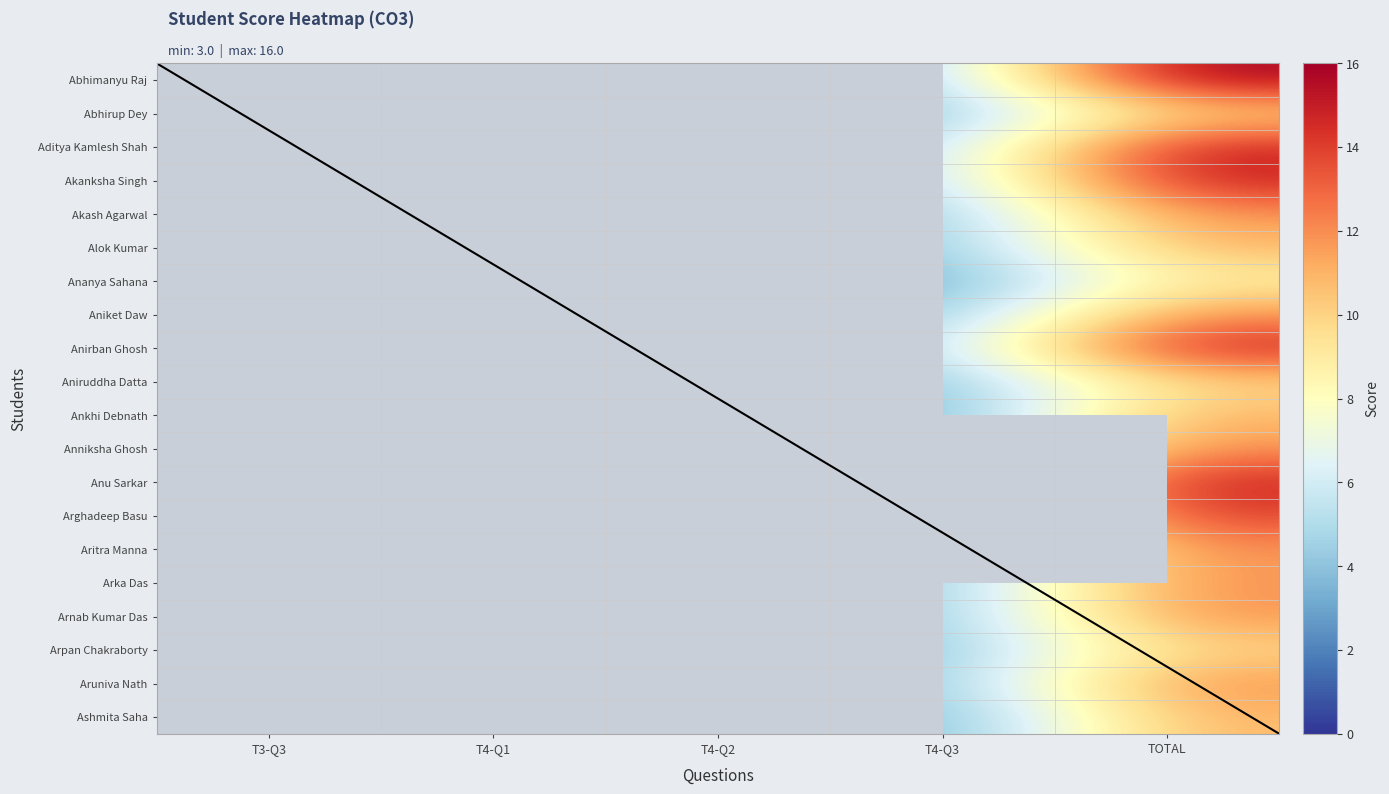

True or false: Aniruddha Datta has a value of 2 at T4-Q3.

False